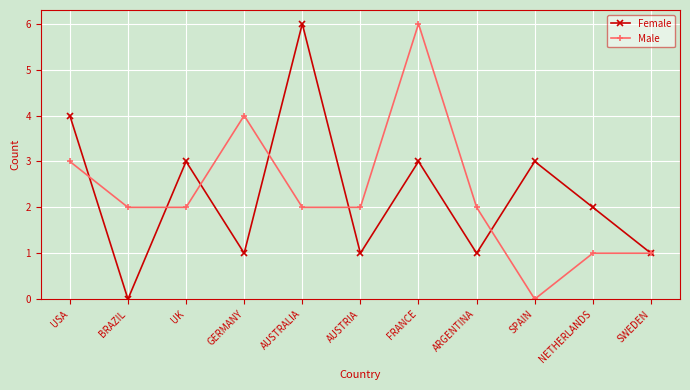

Reading left to right, list all the values displayed in this chart.

Female: USA=4	BRAZIL=0	UK=3	GERMANY=1	AUSTRALIA=6	AUSTRIA=1	FRANCE=3	ARGENTINA=1	SPAIN=3	NETHERLANDS=2	SWEDEN=1
Male: USA=3	BRAZIL=2	UK=2	GERMANY=4	AUSTRALIA=2	AUSTRIA=2	FRANCE=6	ARGENTINA=2	SPAIN=0	NETHERLANDS=1	SWEDEN=1